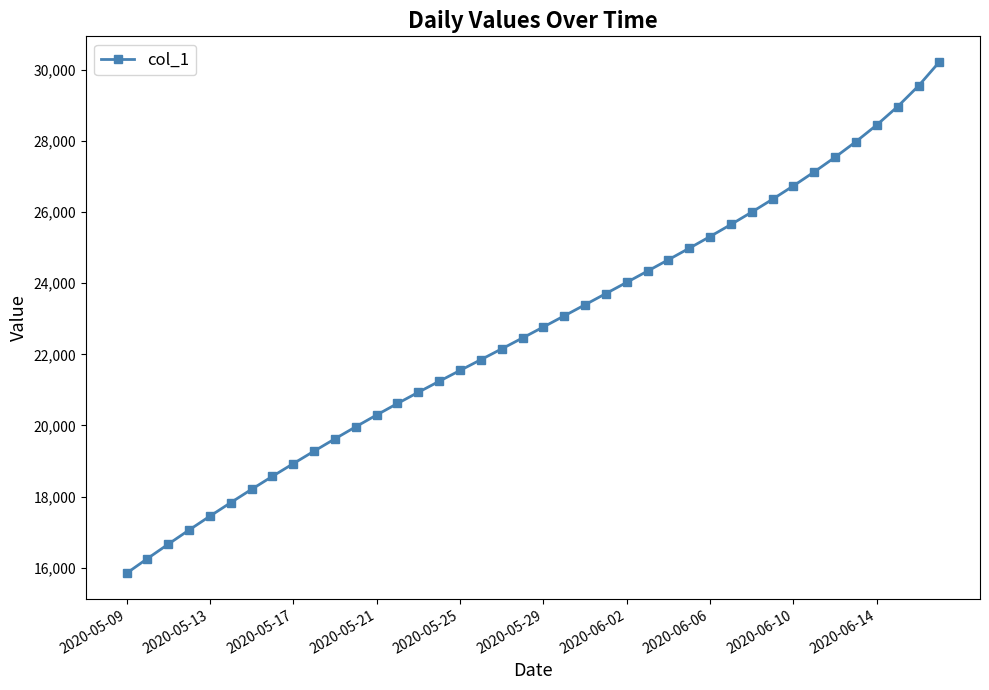

True or false: the data has more than 2 interior local peaks.

False